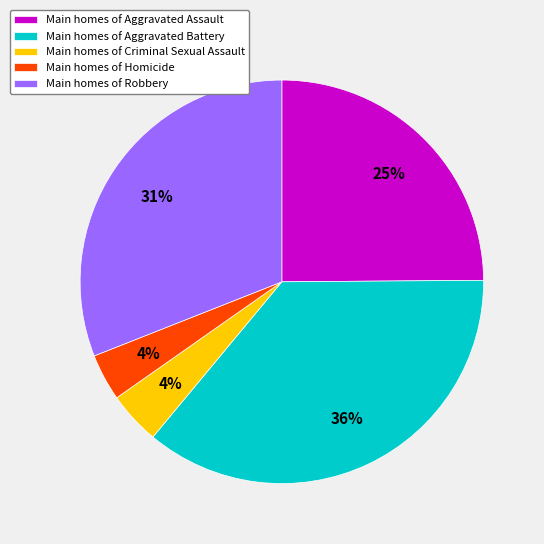

Is Main homes of Aggravated Battery the majority of the pie?

No